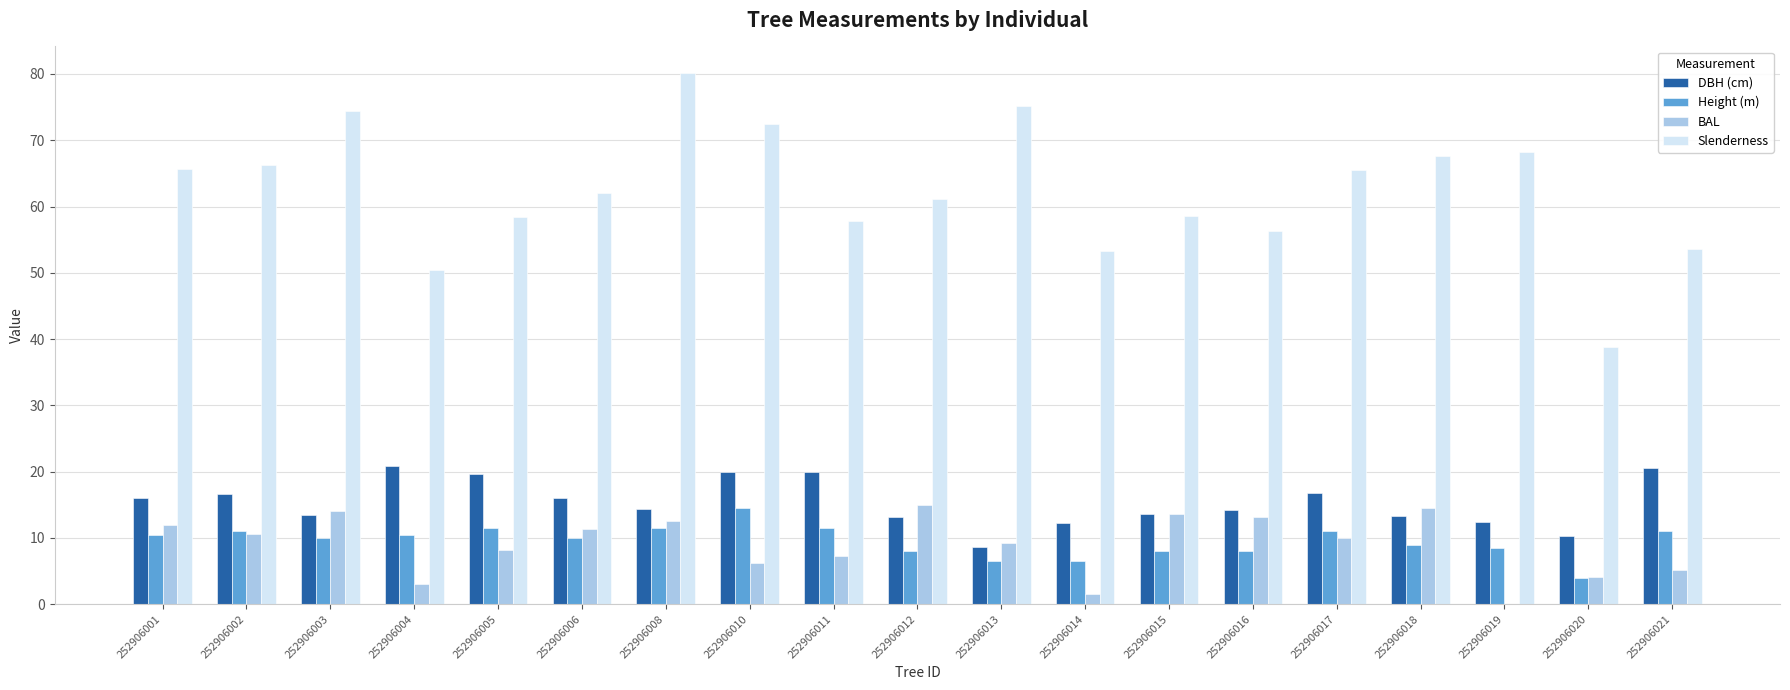

What is the difference between the Height (m) values at 252906004 and 252906020?

6.5